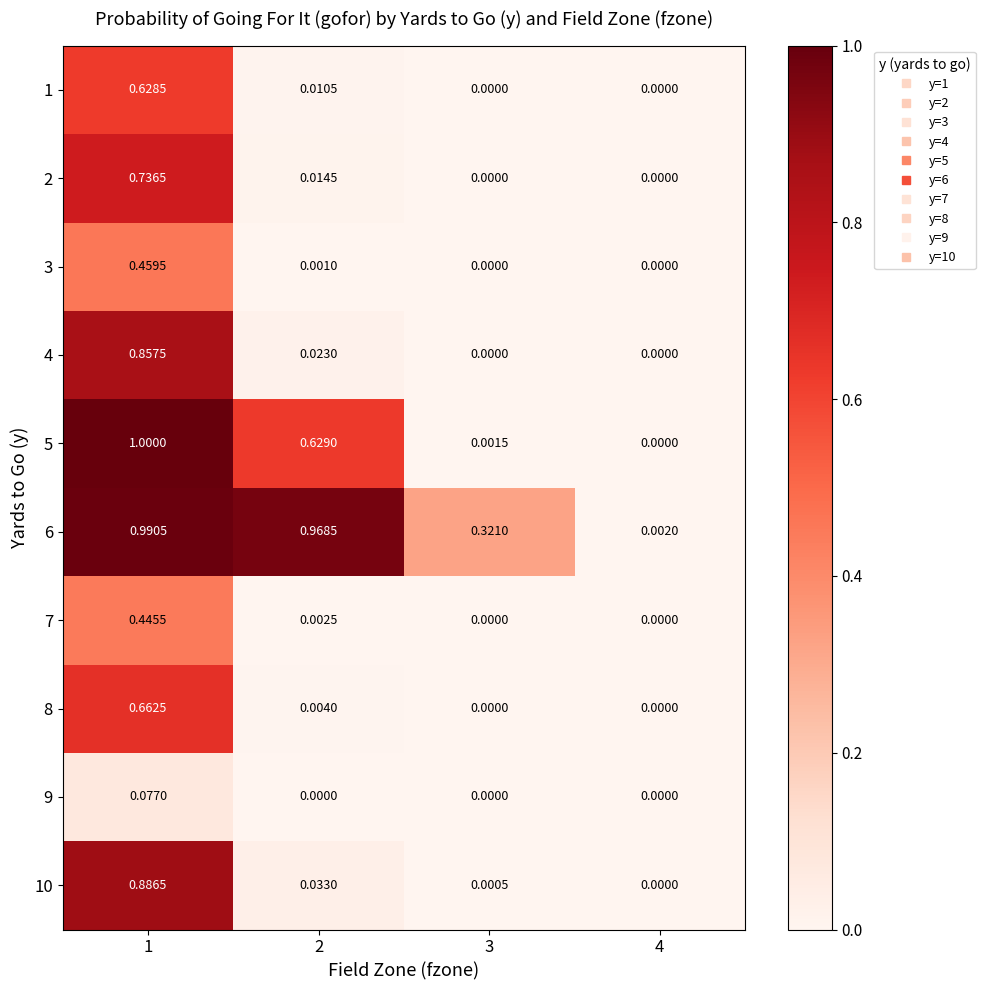

Between 3 and 4, which series saw the biggest shift?

6